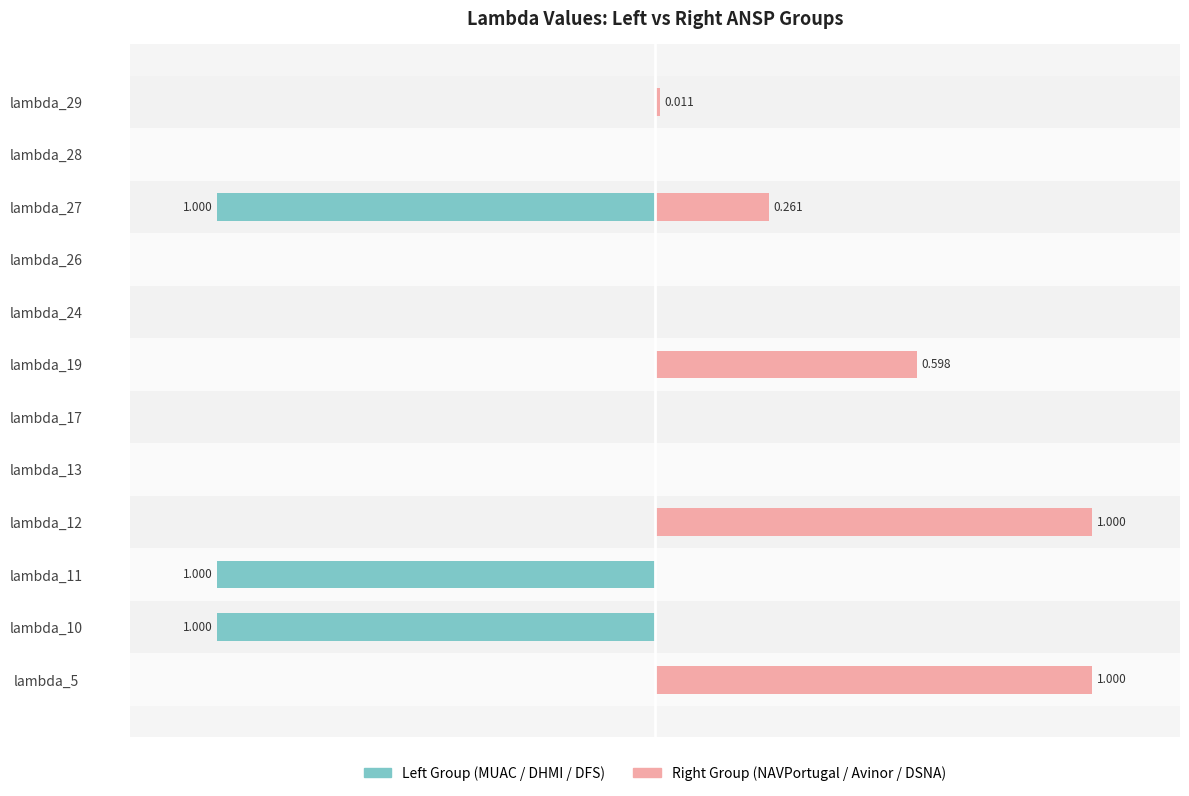

Reading left to right, what are all the values shown in this chart?

Left Series (MUAC/DHMI/DFS): 0.0	-1.0	-1.0	0.0	0.0	0.0	0.0	0.0	0.0	-1.0	0.0	0.0
Right Series (NAVPortugal/Avinor/DSNA): 1.0	0.0	0.0	1.0	0.0	0.0	0.6	0.0	0.0	0.3	0.0	0.0